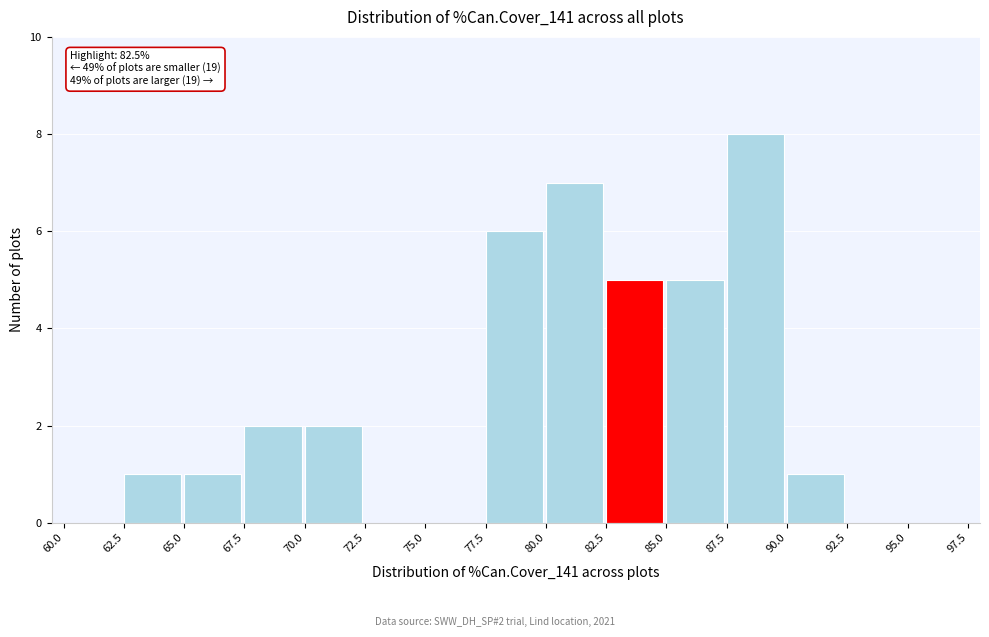

Which range on the x-axis has the tallest bar?

87.5 to 90.0